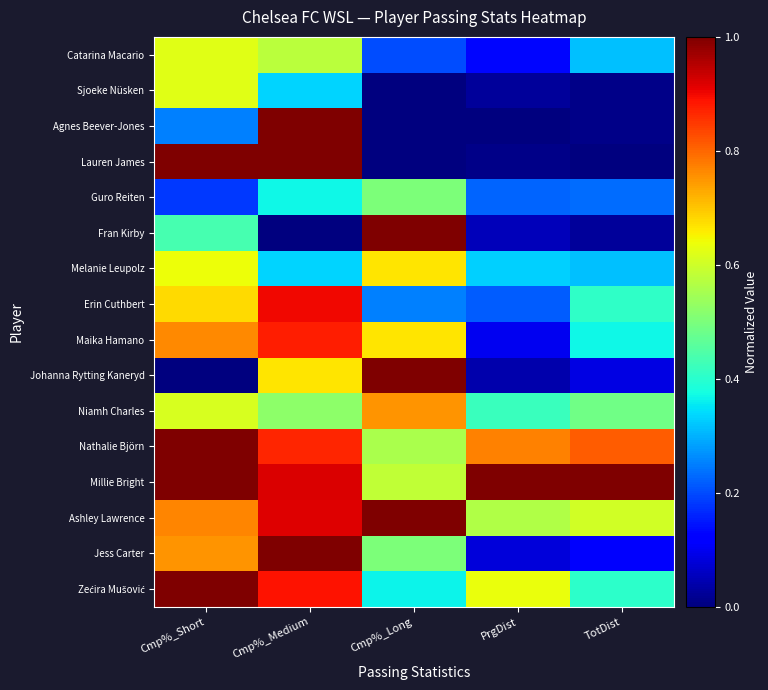

The value of Catarina Macario at TotDist is 0.1. True or false?

False